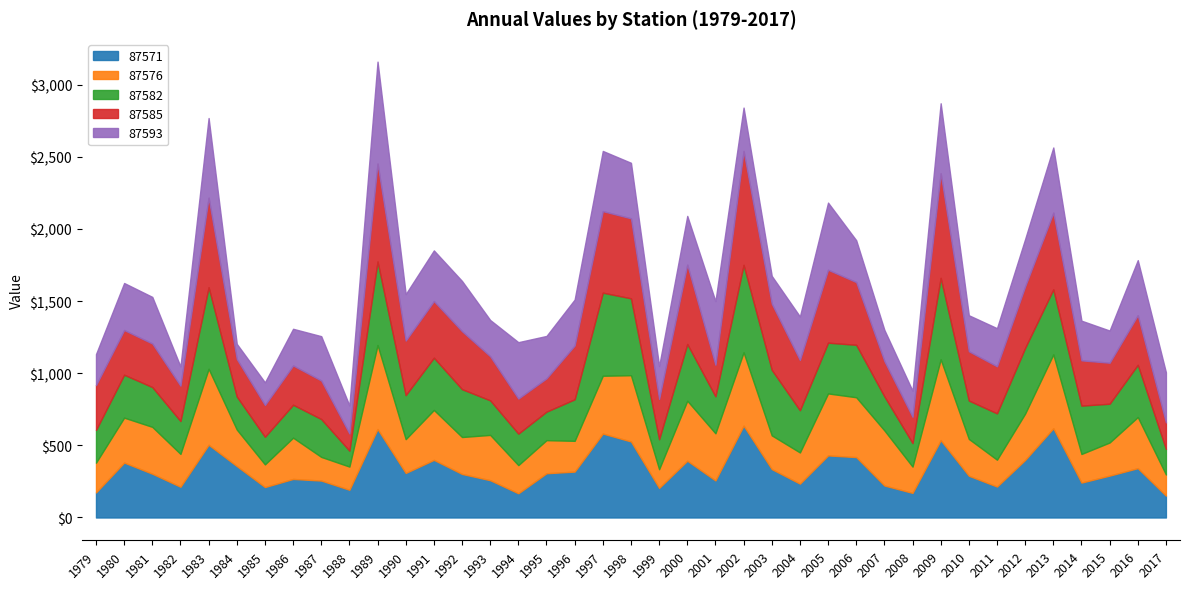

Reading left to right, transcribe all the data shown in this chart.

87571: 173.7	380.8	303.5	213.1	504.3	356.6	211.0	267.3	256.0	192.1	613.1	308.7	399.5	301.9	258.5	167.7	306.7	318.2	581.9	527.1	205.0	393.5	256.9	636.7	335.5	234.7	430.4	418.8	221.8	170.5	536.1	289.4	214.4	399.1	619.0	242.0	290.4	342.0	151.5
87576: 206.3	311.5	324.8	227.8	526.7	253.3	157.2	286.2	164.0	160.9	582.4	234.4	346.1	256.0	314.1	195.4	229.5	213.3	400.8	459.4	129.9	416.1	326.8	508.6	234.0	216.2	429.7	414.8	382.2	182.2	560.7	255.3	186.3	321.6	511.5	198.3	229.6	354.3	146.6
87582: 226.9	297.5	275.9	228.0	565.3	229.0	191.4	228.2	262.6	110.4	579.5	305.1	362.2	331.6	239.5	218.2	197.5	287.9	576.0	533.1	207.7	393.3	256.5	606.3	454.5	292.8	351.8	363.6	235.8	163.4	564.7	266.1	321.2	455.5	451.2	335.2	268.8	362.4	177.1
87585: 311.0	310.0	302.0	245.1	620.9	260.6	220.6	272.3	267.2	119.2	678.6	378.7	392.7	402.1	305.9	243.2	231.0	373.1	565.4	554.7	279.7	550.0	218.8	789.7	459.0	348.4	505.7	435.0	245.2	182.0	724.8	341.9	326.3	426.4	531.9	314.0	284.3	344.0	184.3
87593: 214.6	325.9	323.2	133.0	552.4	104.6	156.7	254.3	307.3	193.8	706.9	321.8	351.2	348.2	251.3	391.0	294.0	318.5	417.2	384.9	227.3	338.1	440.9	300.6	192.3	301.7	465.4	290.1	216.0	180.5	485.5	249.5	264.3	328.3	451.7	275.1	223.0	381.5	347.2